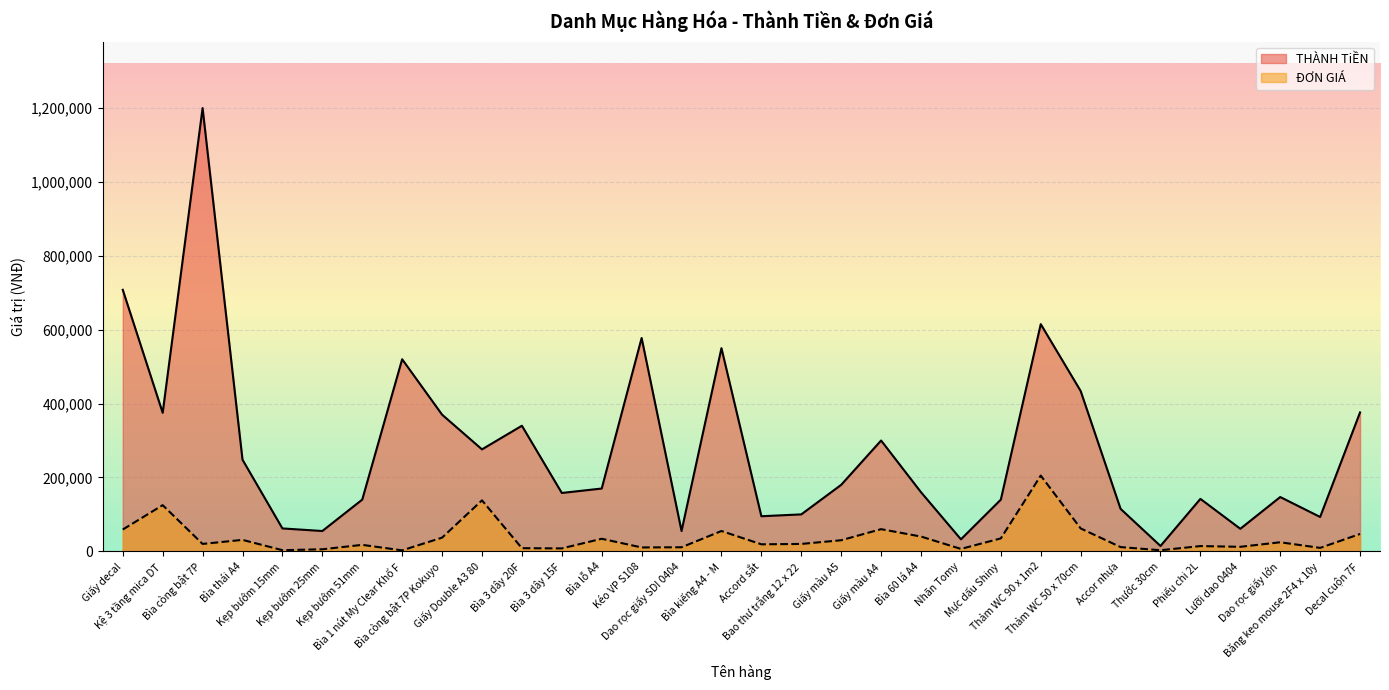

Is it true that THÀNH TiỀN equals 302111 at Thảm WC 50 x 70cm?

False